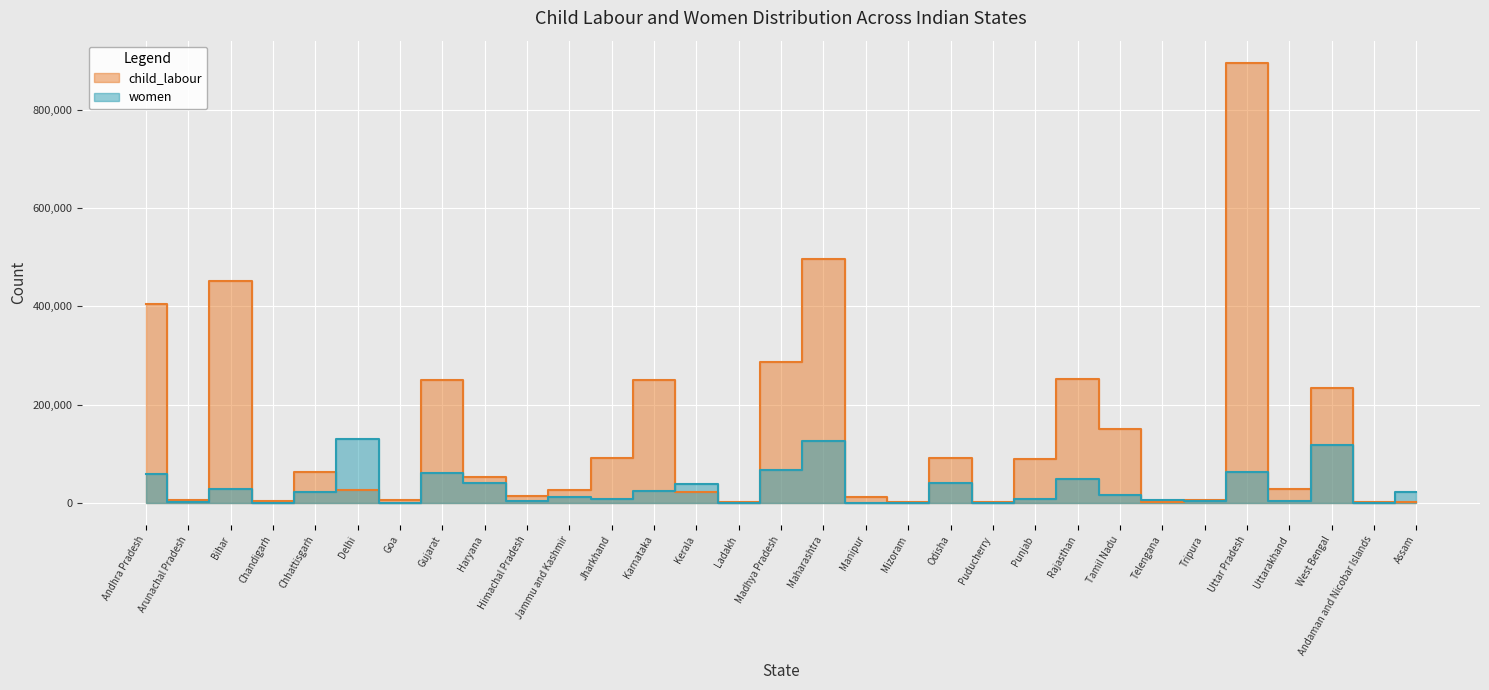

Which series has the largest range (max minus min)?

child_labour